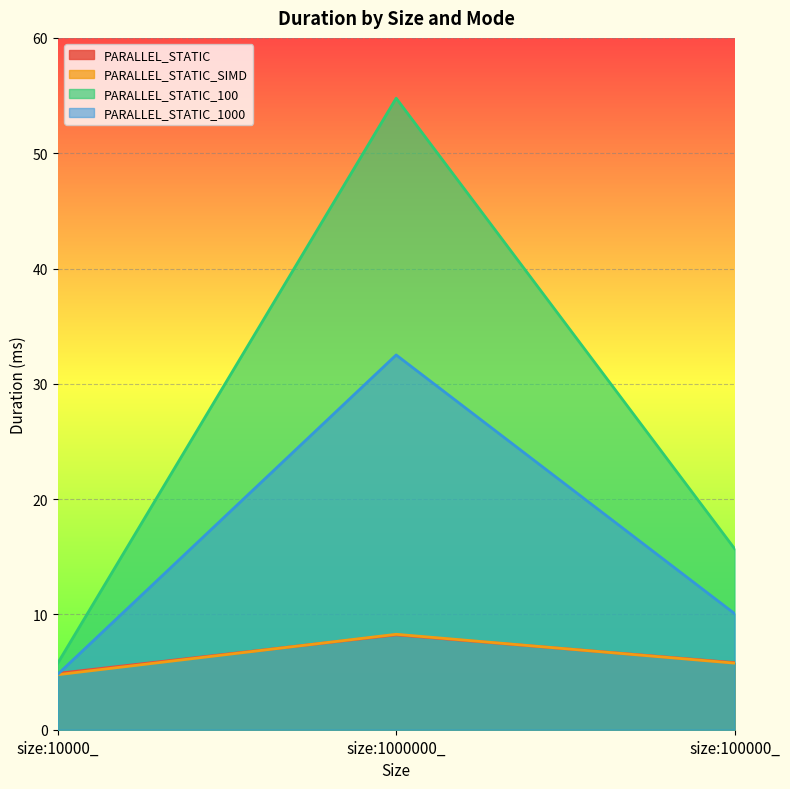

At which label does PARALLEL_STATIC_1000 first exceed 10?

size:1000000_